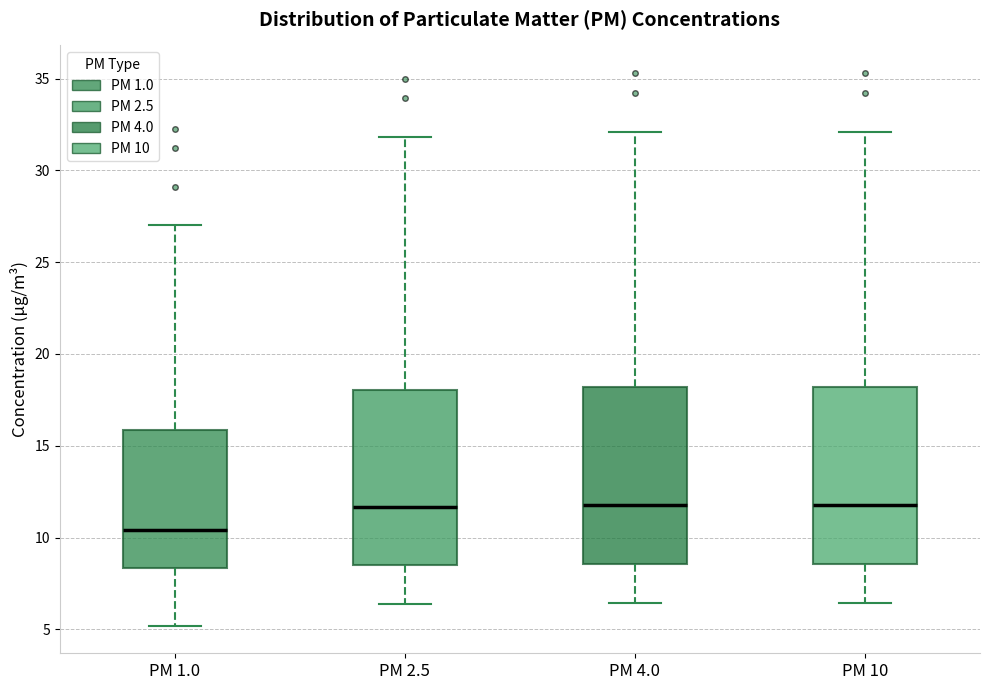

Where does the upper whisker of the box for PM 2.5 end on the y-axis? The values are not printed on the chart, so give them approximately, as read against the axis.

32.0